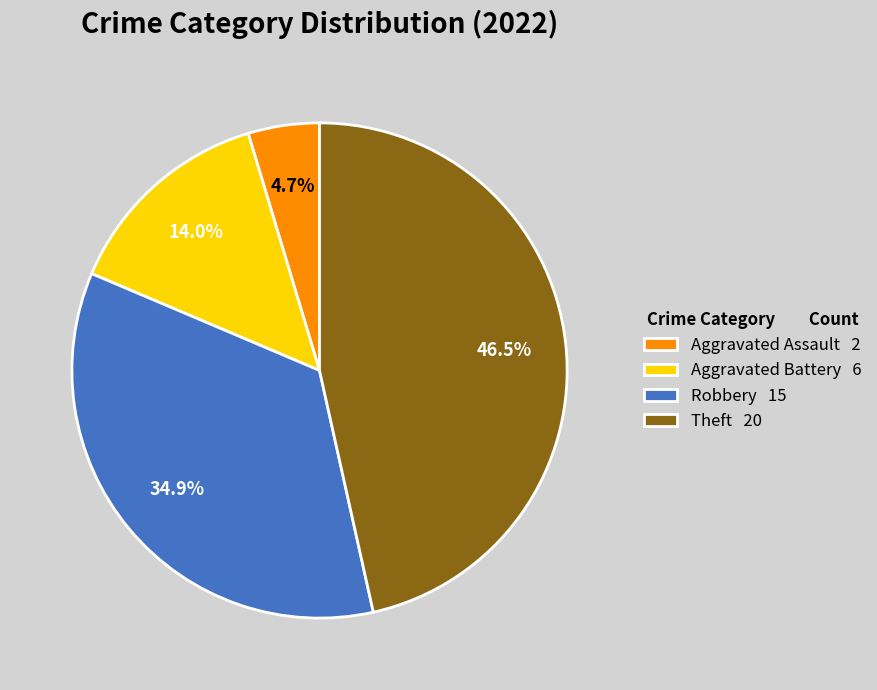

Approximately how many times larger is the value at Aggravated Battery 6 compared to Theft 20?

0.3